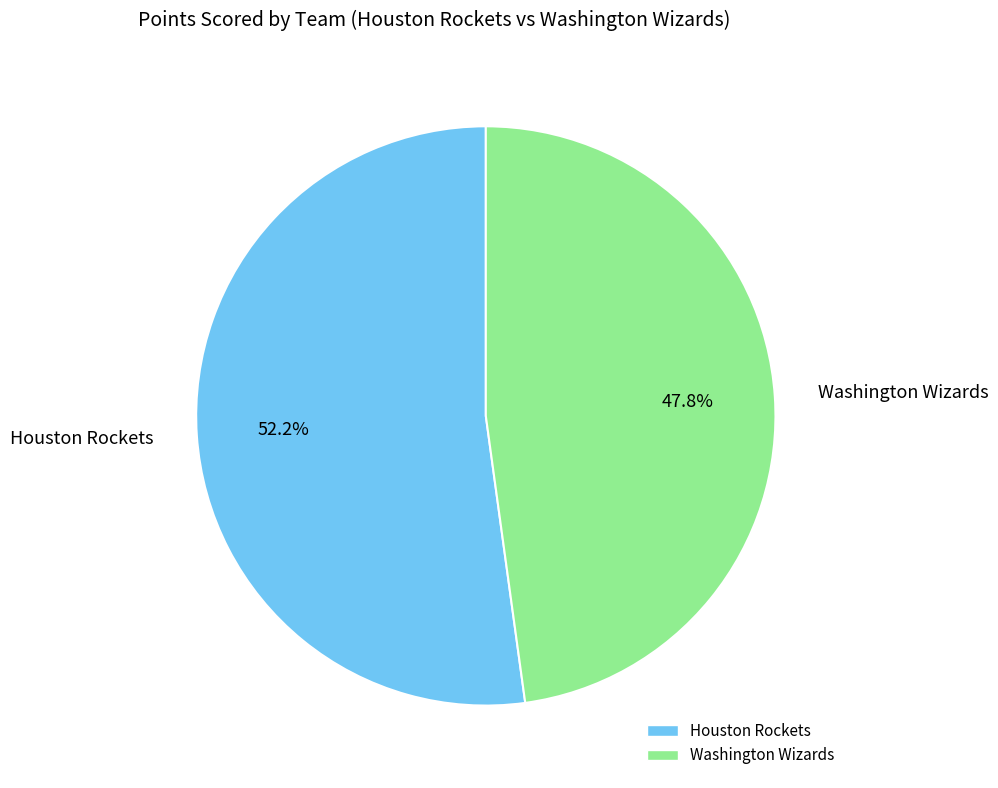

Is there any slice that represents more than half of the pie?

Yes